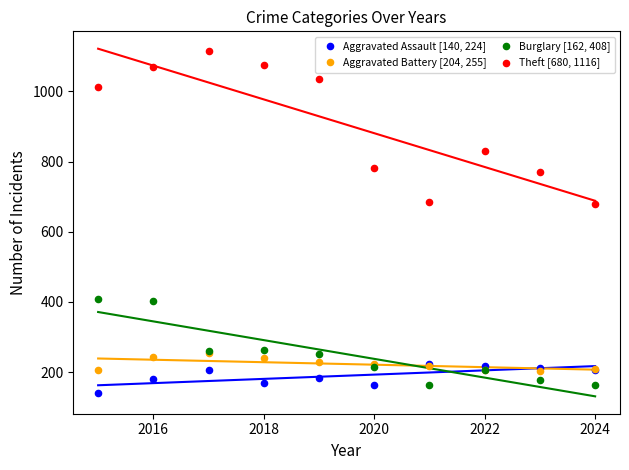

What are all the series names shown in the legend?

Aggravated Assault [140, 224], Aggravated Battery [204, 255], Burglary [162, 408], Theft [680, 1116]